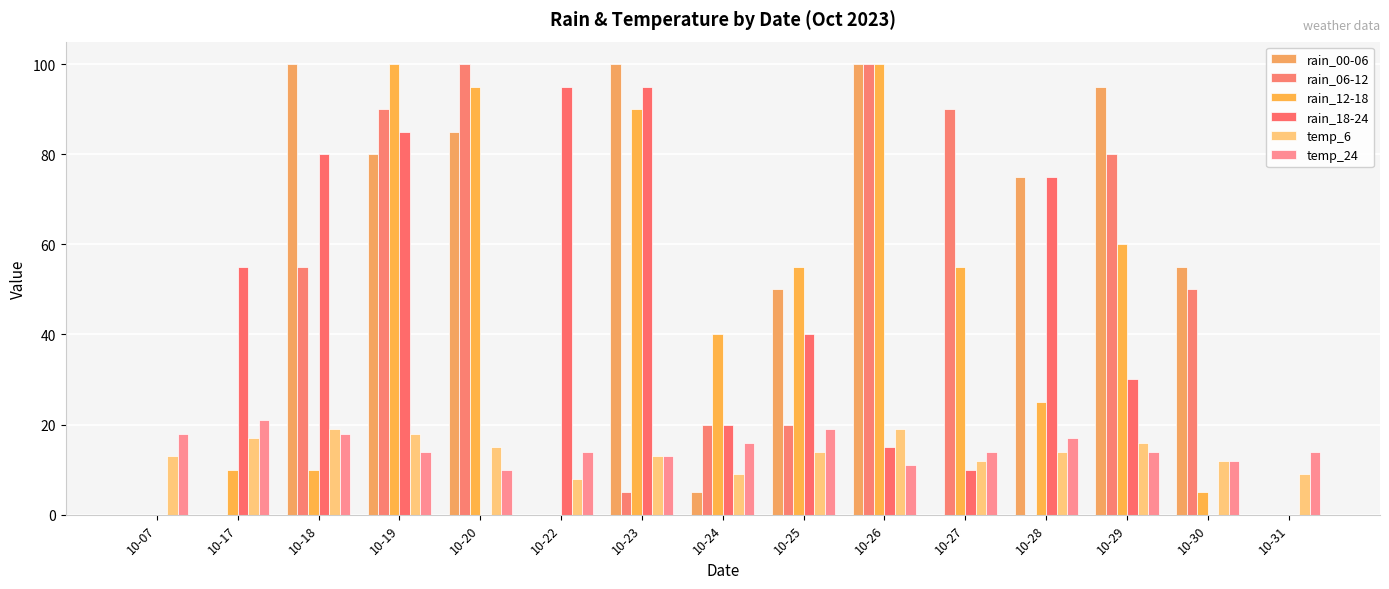

Read the rain_06-12 value at 10-29, to the nearest 50.

100